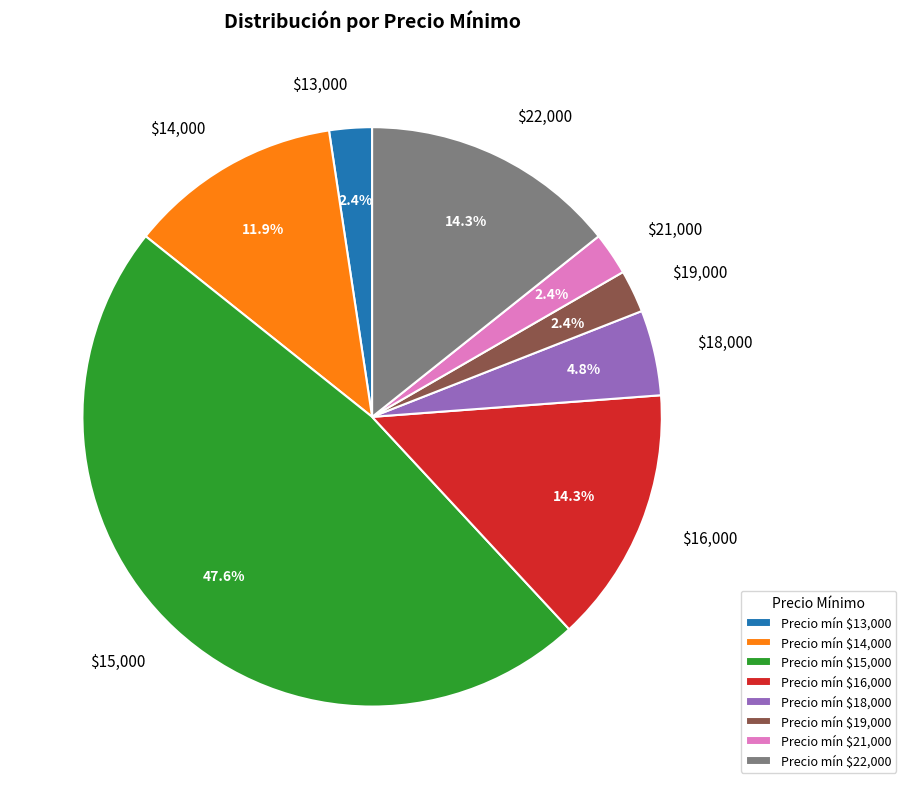

Is there any slice that represents more than half of the pie?

No